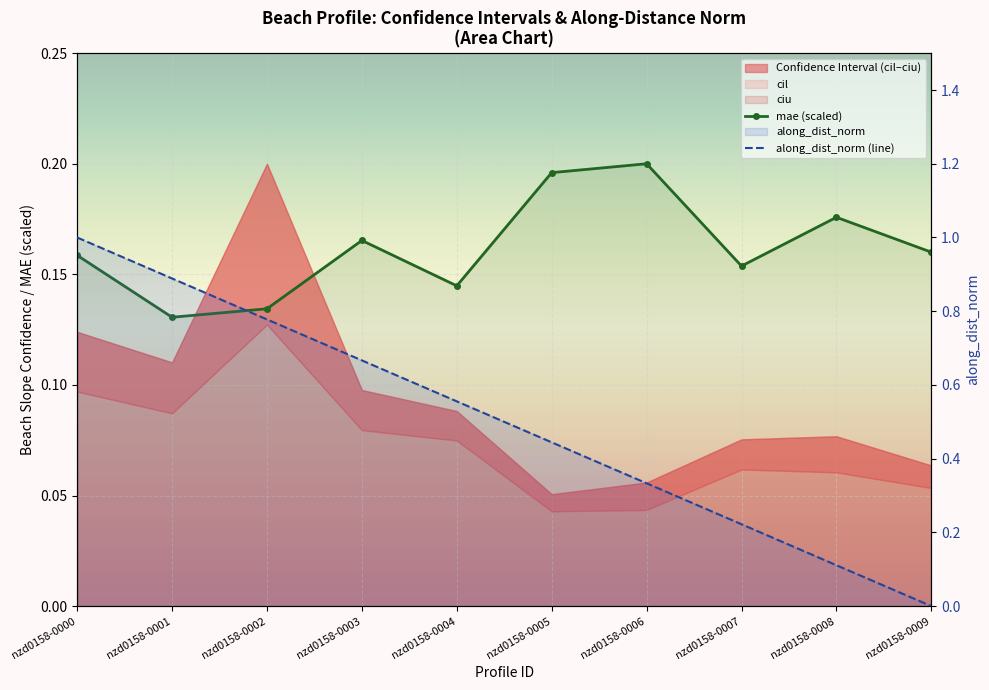

In mae (scaled), how many points are higher than both neighbors (excluding endpoints)?

3